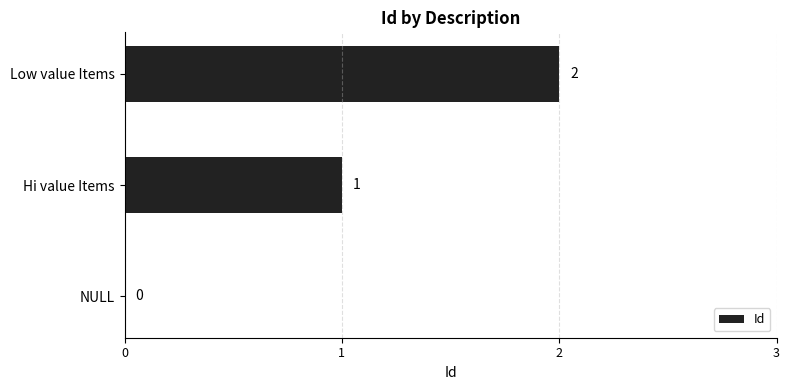

Between Hi value Items and Low value Items, which is larger?

Low value Items